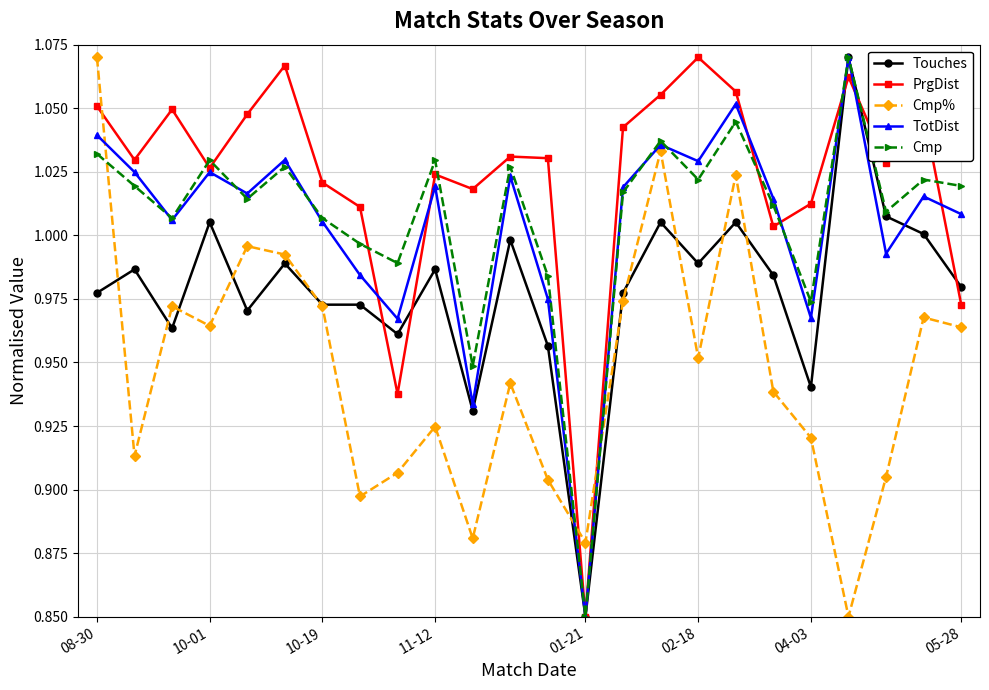

What is the difference between the maximum and second lowest values in the Cmp% series?

0.2